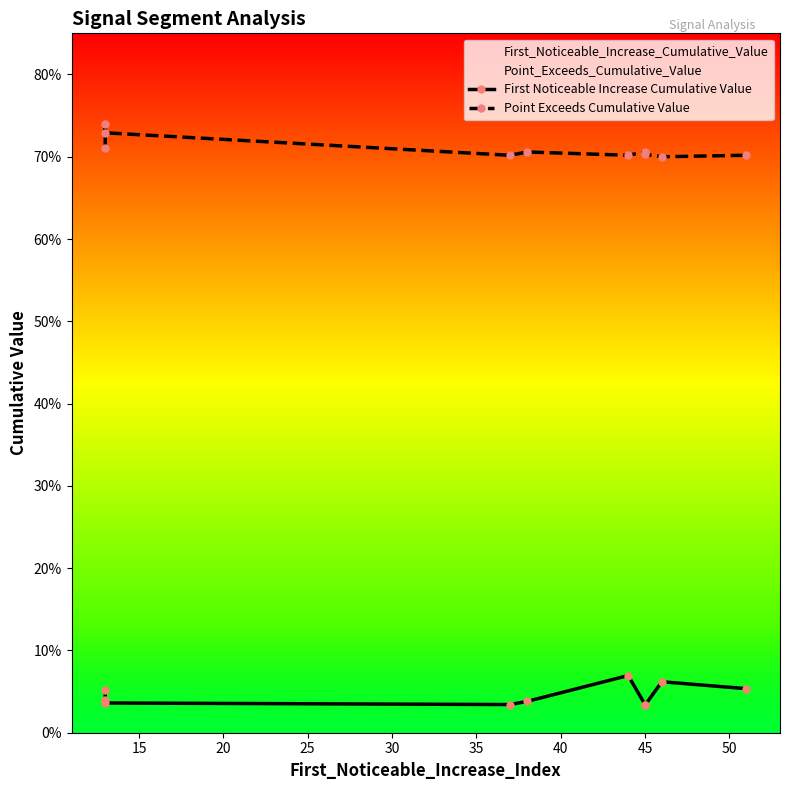

What is the sum of all Point Exceeds Cumulative Value values?

7.1